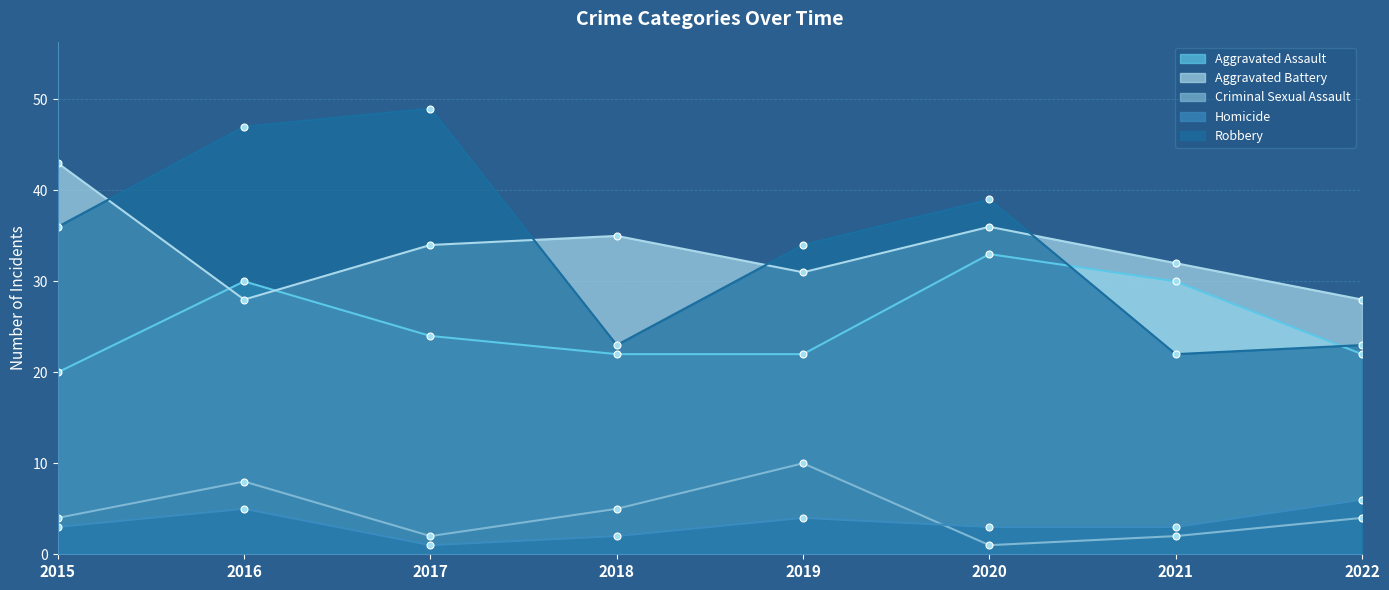

Reading right to left, extract all data points from this chart.

Aggravated Assault: 2022=22	2021=30	2020=33	2019=22	2018=22	2017=24	2016=30	2015=20
Aggravated Battery: 2022=28	2021=32	2020=36	2019=31	2018=35	2017=34	2016=28	2015=43
Criminal Sexual Assault: 2022=4	2021=2	2020=1	2019=10	2018=5	2017=2	2016=8	2015=4
Homicide: 2022=6	2021=3	2020=3	2019=4	2018=2	2017=1	2016=5	2015=3
Robbery: 2022=23	2021=22	2020=39	2019=34	2018=23	2017=49	2016=47	2015=36